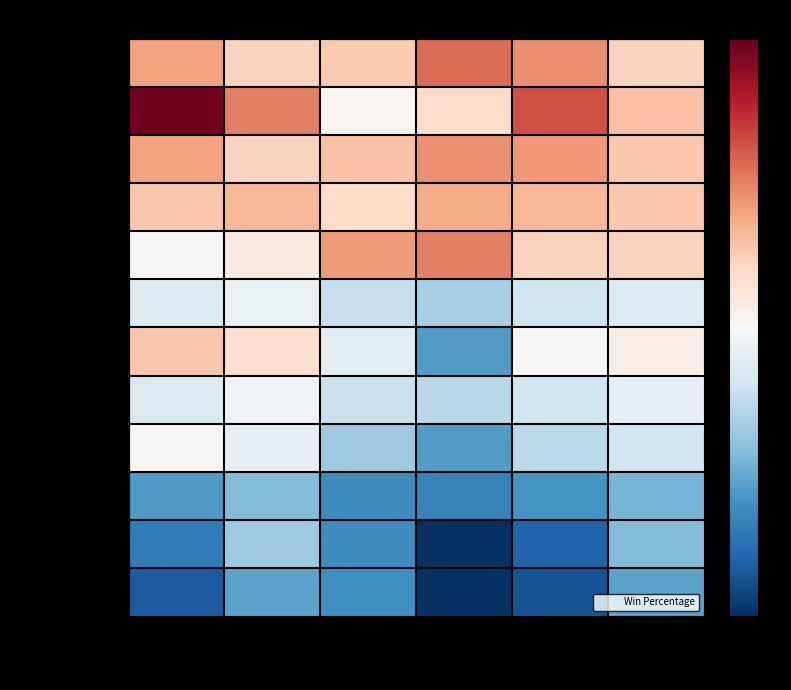

At which category does the chart reach its minimum across all series?

LAN Series Win%